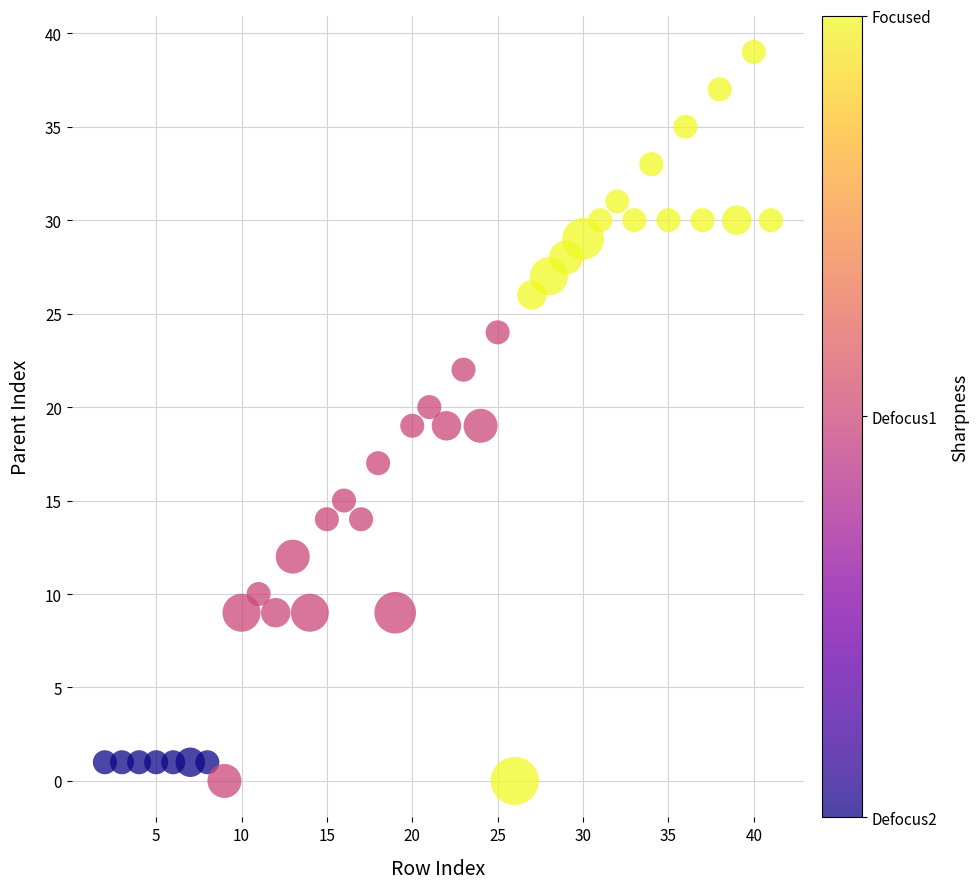

What is the range of X values (max minus min)?

39